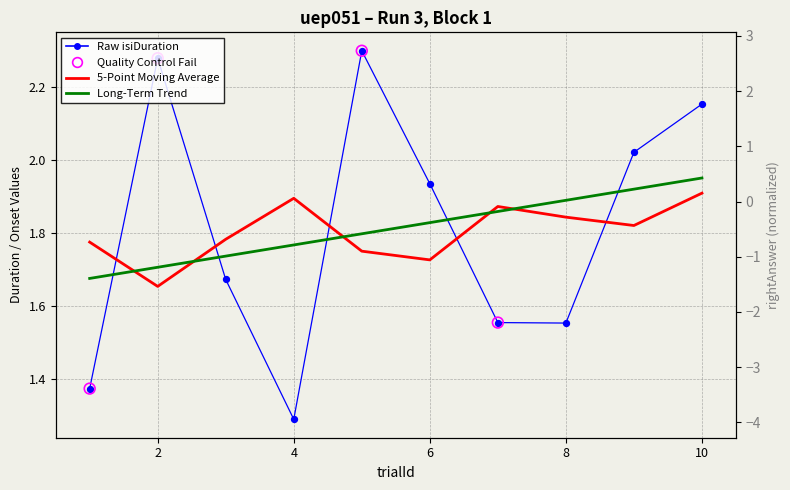

Which series has the largest total across all categories?

isiDuration